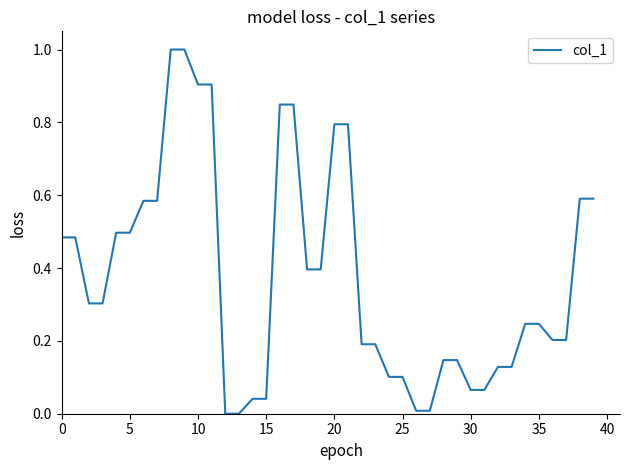

What is the difference between the maximum and minimum values?

1.0